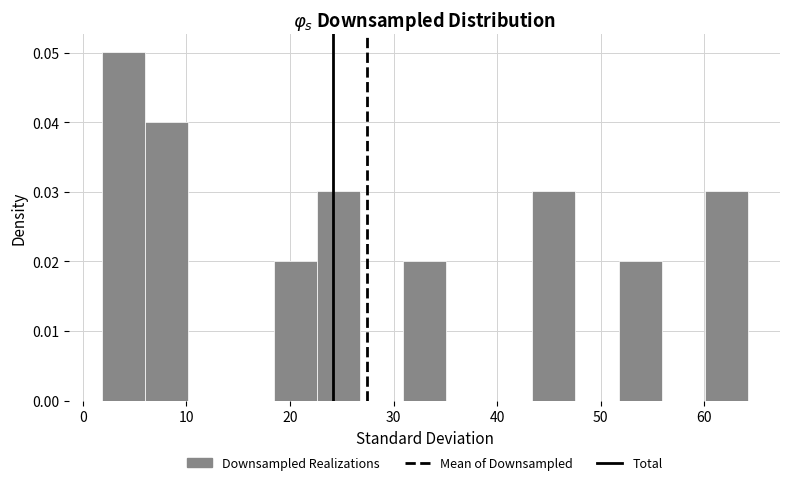

What is the height of the bar covering 60 to 64 on the x-axis? Neither the bar edges nor the heights are printed on the chart, so give them approximately, as read against the axes.

0.03